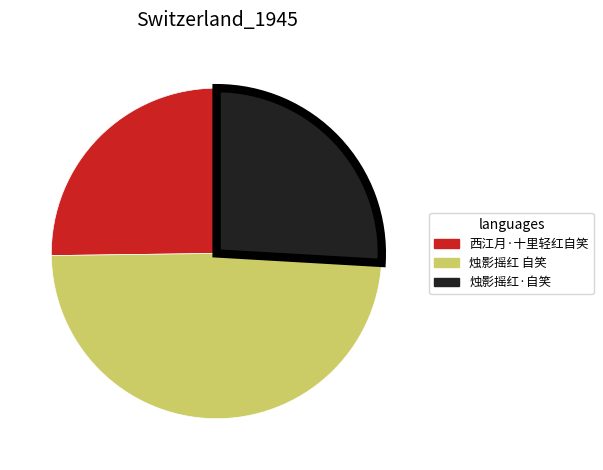

The 烛影摇红 自笑 slice represents 34% of the pie. True or false?

False